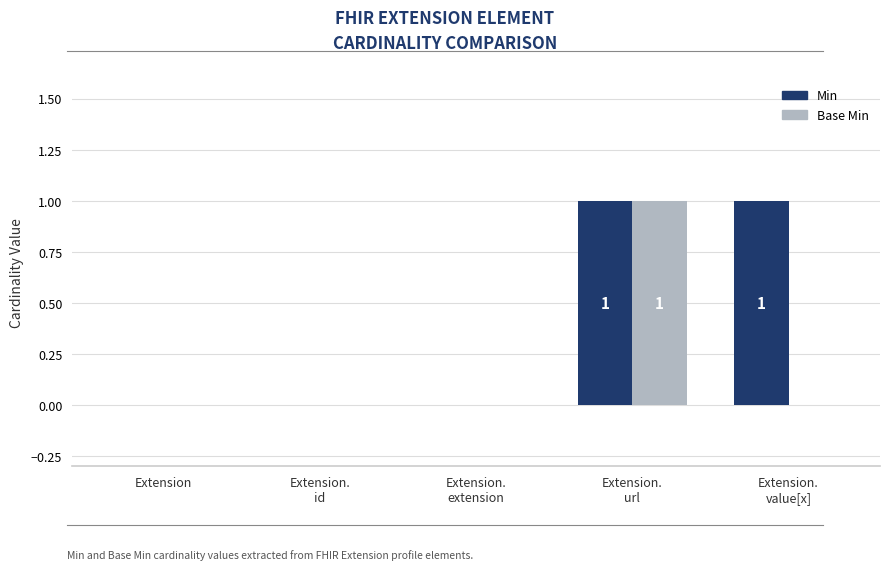

Which series has the largest total across all categories?

Min